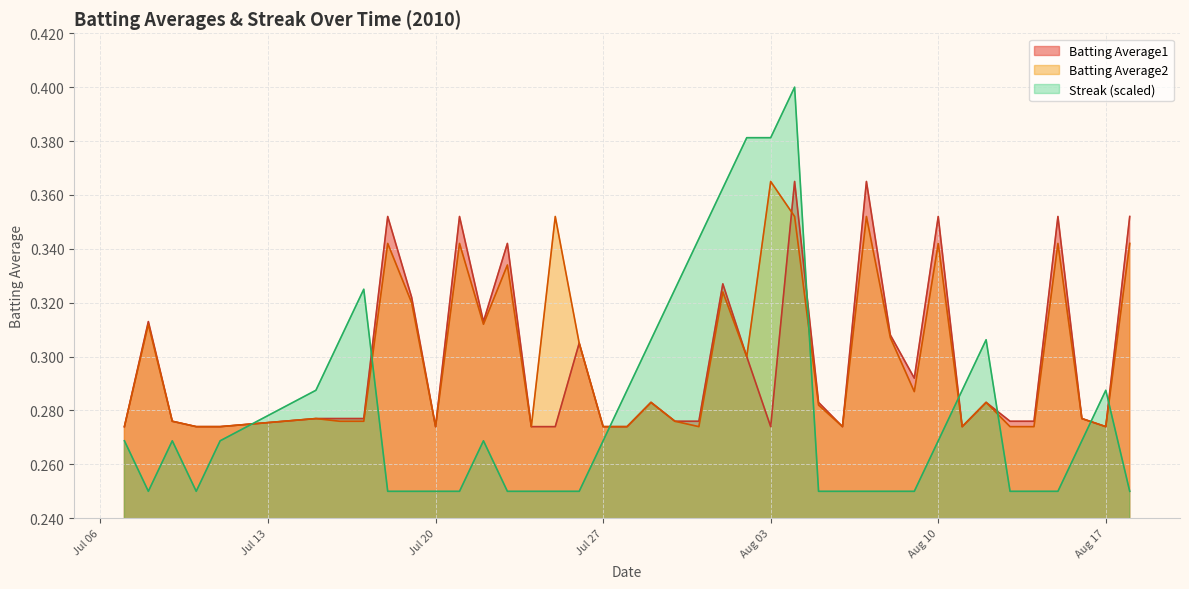

How many intersections are there between Batting Average2 and Streak?

8